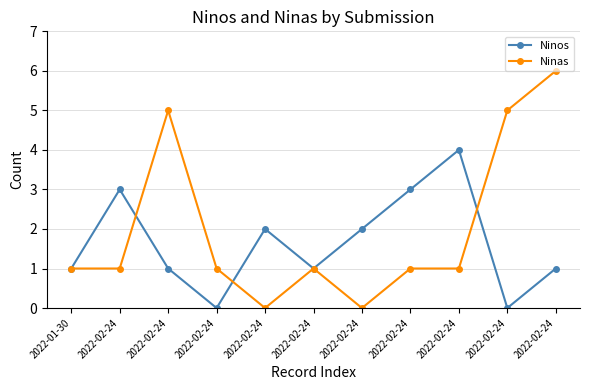

Does the chart have visible grid lines?

Yes